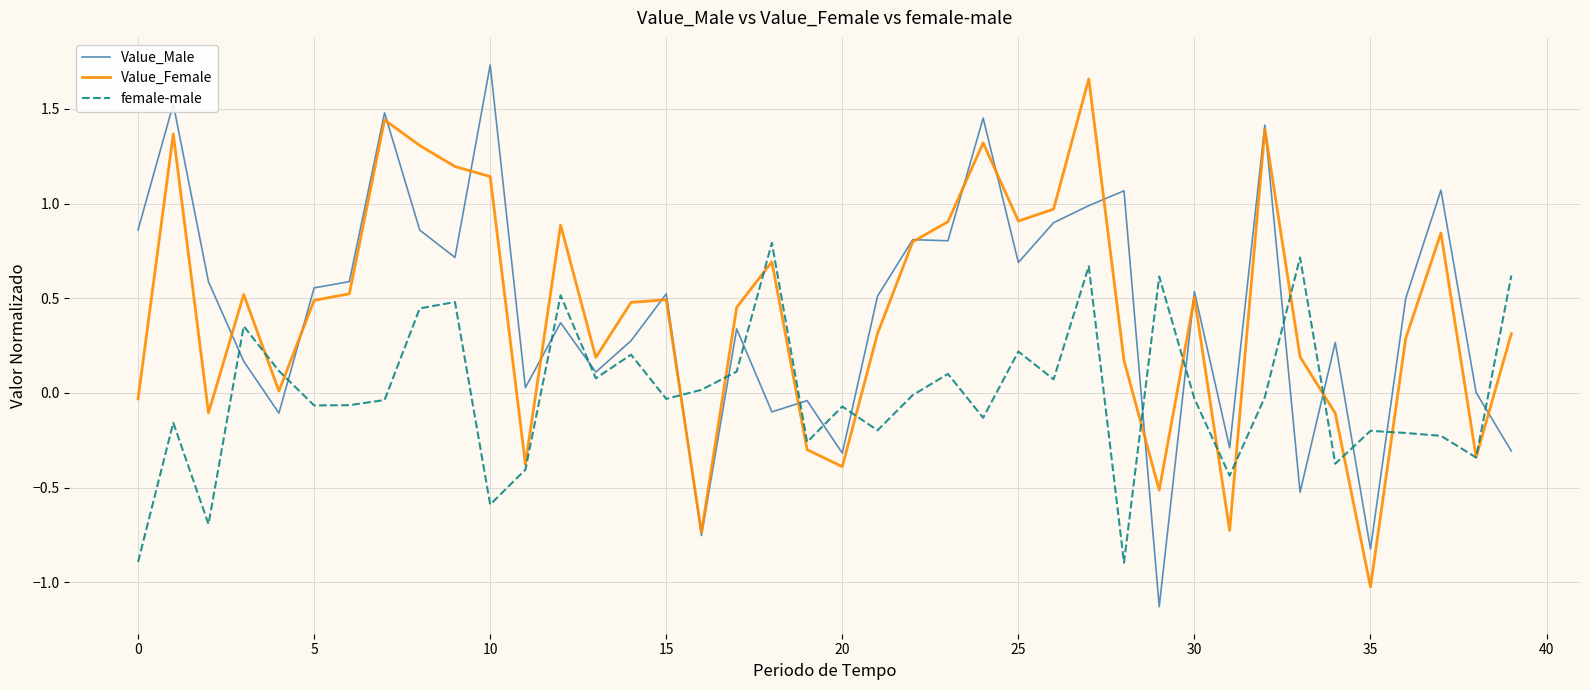

What is the minimum value shown in the chart?

-1.1